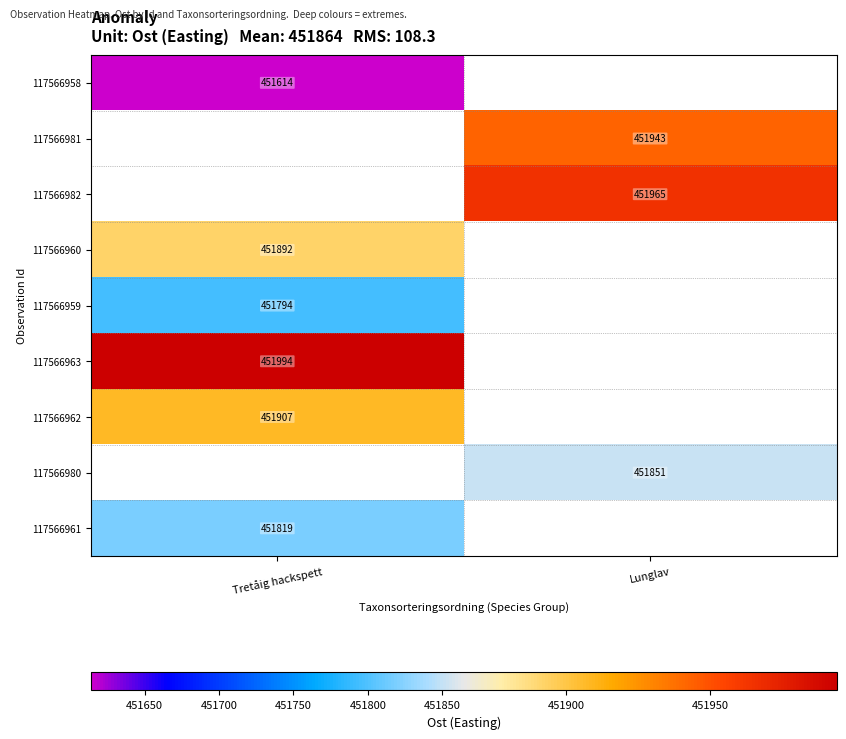

What is the maximum value shown in the chart?

451994.0